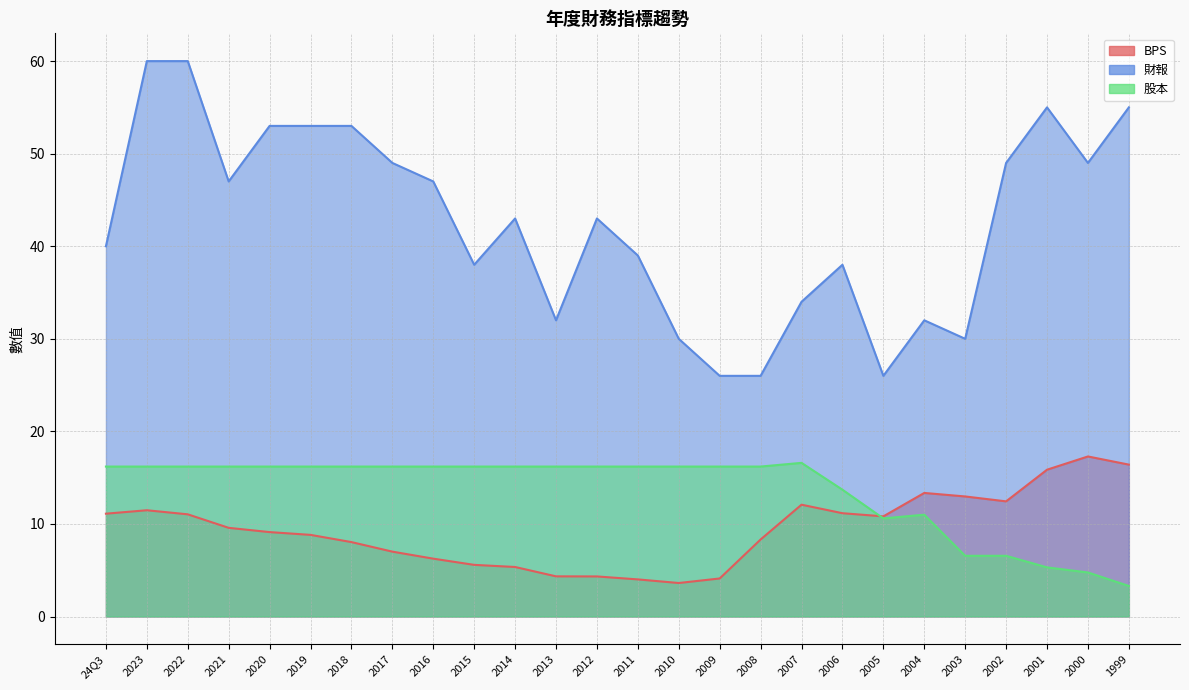

Reading left to right, list all the values displayed in this chart.

BPS: 11.1	11.5	11.0	9.6	9.1	8.8	8.0	7.0	6.2	5.6	5.3	4.3	4.3	4.0	3.6	4.1	8.3	12.1	11.2	10.8	13.3	13.0	12.4	15.9	17.3	16.4
財報: 40.0	60.0	60.0	47.0	53.0	53.0	53.0	49.0	47.0	38.0	43.0	32.0	43.0	39.0	30.0	26.0	26.0	34.0	38.0	26.0	32.0	30.0	49.0	55.0	49.0	55.0
股本: 16.2	16.2	16.2	16.2	16.2	16.2	16.2	16.2	16.2	16.2	16.2	16.2	16.2	16.2	16.2	16.2	16.2	16.6	13.7	10.6	11.0	6.6	6.6	5.3	4.8	3.3